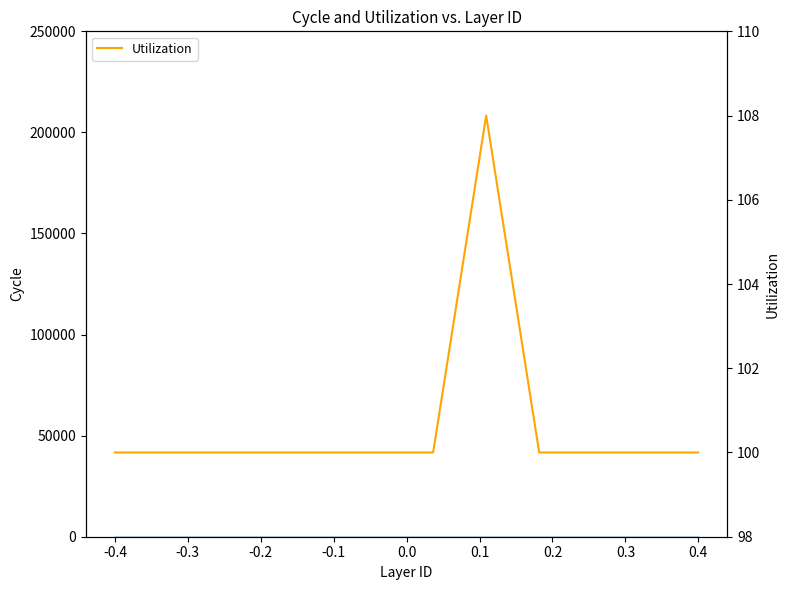

What is the minimum value for Utilization?

100